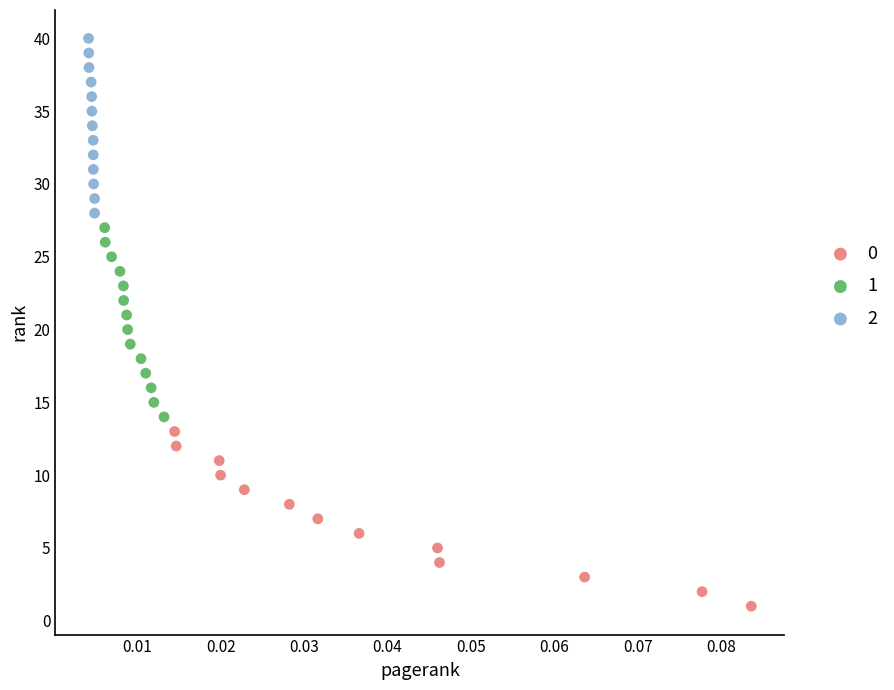

Which series reaches the maximum Y coordinate?

2